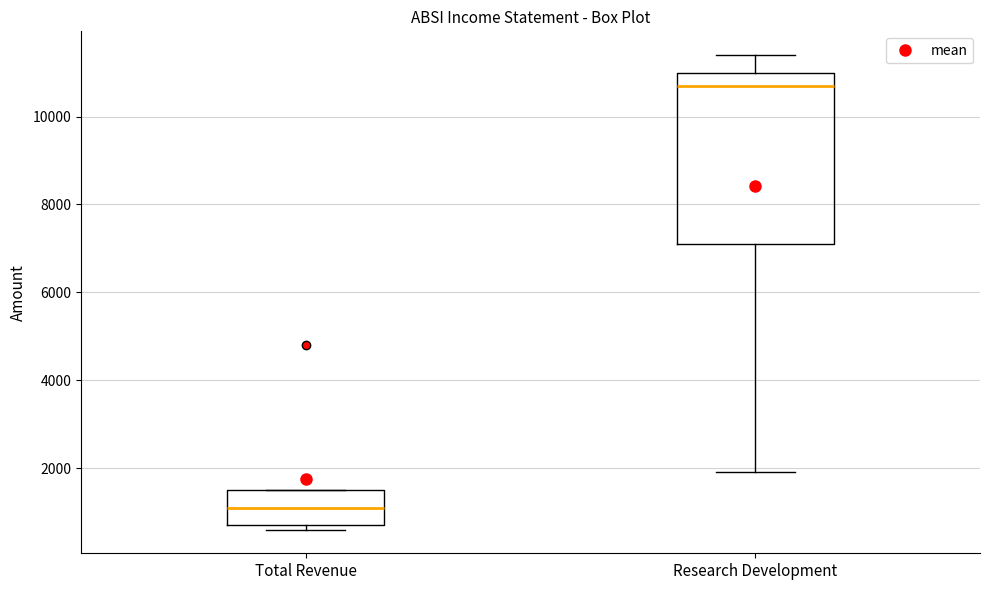

Reading left to right, transcribe this box plot: for each box, give where its median line is, the range the box spans, and where its two whiskers end, as read against the y-axis. The values are not printed on the chart, so give them approximately, as read against the axis.

Total Revenue: median 1200, box 800 to 1600, whiskers 600 to 1600
Research Development: median 10800, box 7200 to 11000, whiskers 2000 to 11400